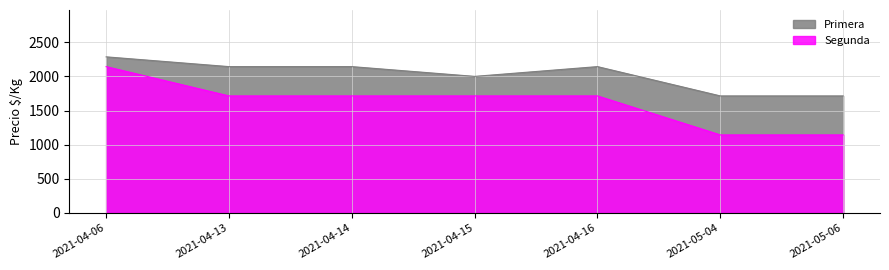

True or false: Primera and Segunda cross at least once.

False